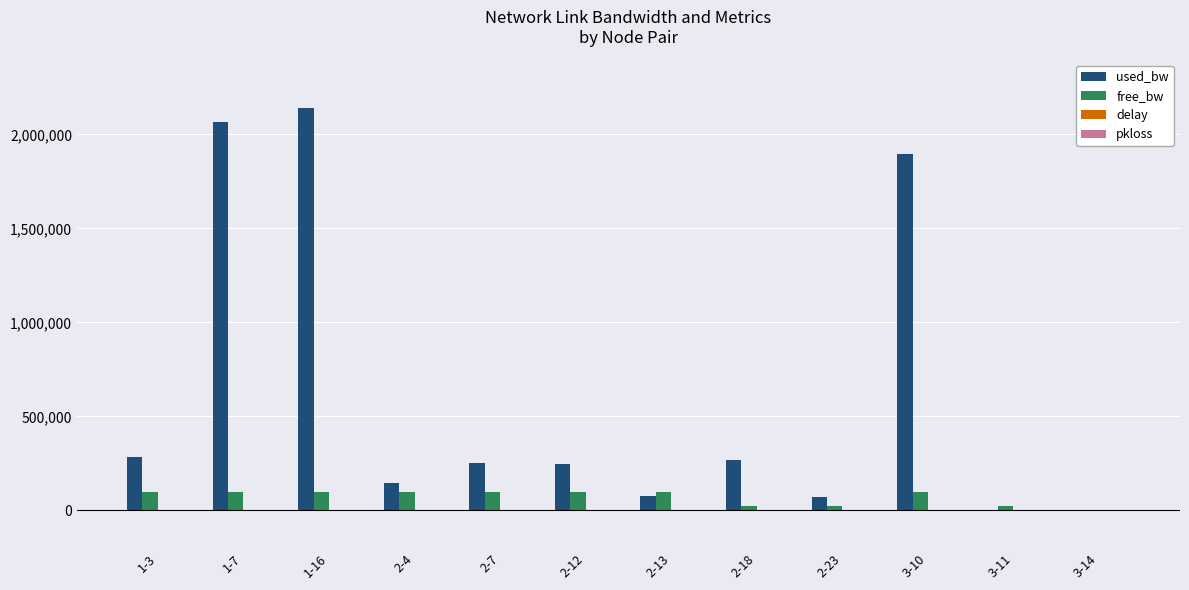

Which series has the largest total across all categories?

used_bw